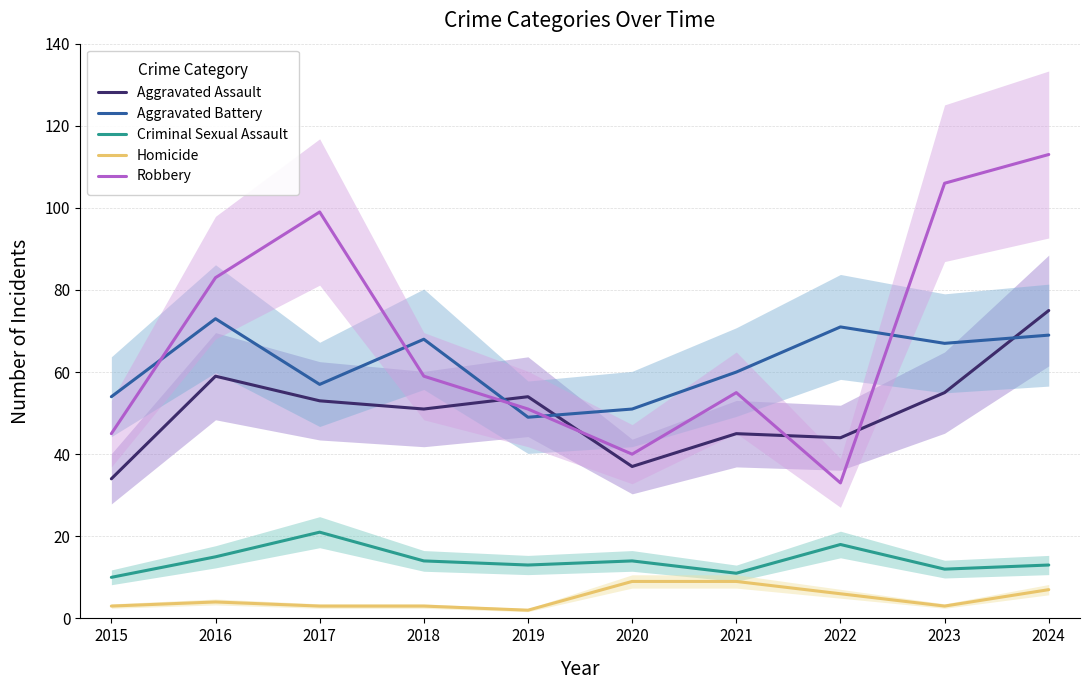

Reading left to right, list all the values displayed in this chart.

Aggravated Assault: 2015=34	2016=59	2017=53	2018=51	2019=54	2020=37	2021=45	2022=44	2023=55	2024=75
Aggravated Battery: 2015=54	2016=73	2017=57	2018=68	2019=49	2020=51	2021=60	2022=71	2023=67	2024=69
Criminal Sexual Assault: 2015=10	2016=15	2017=21	2018=14	2019=13	2020=14	2021=11	2022=18	2023=12	2024=13
Homicide: 2015=3	2016=4	2017=3	2018=3	2019=2	2020=9	2021=9	2022=6	2023=3	2024=7
Robbery: 2015=45	2016=83	2017=99	2018=59	2019=51	2020=40	2021=55	2022=33	2023=106	2024=113